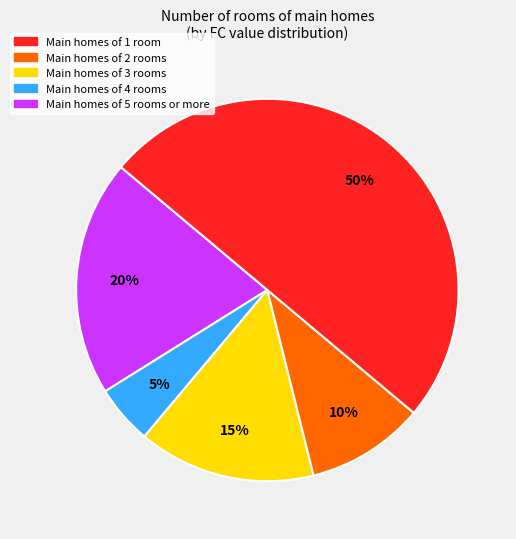

To the nearest percent, what is the average slice percentage?

20%